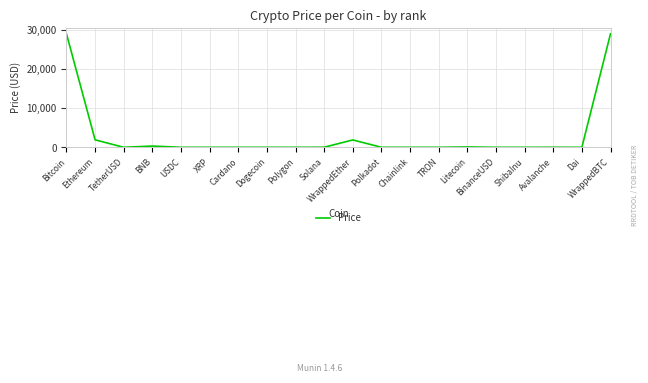

What is the maximum value shown in the chart?

29009.5